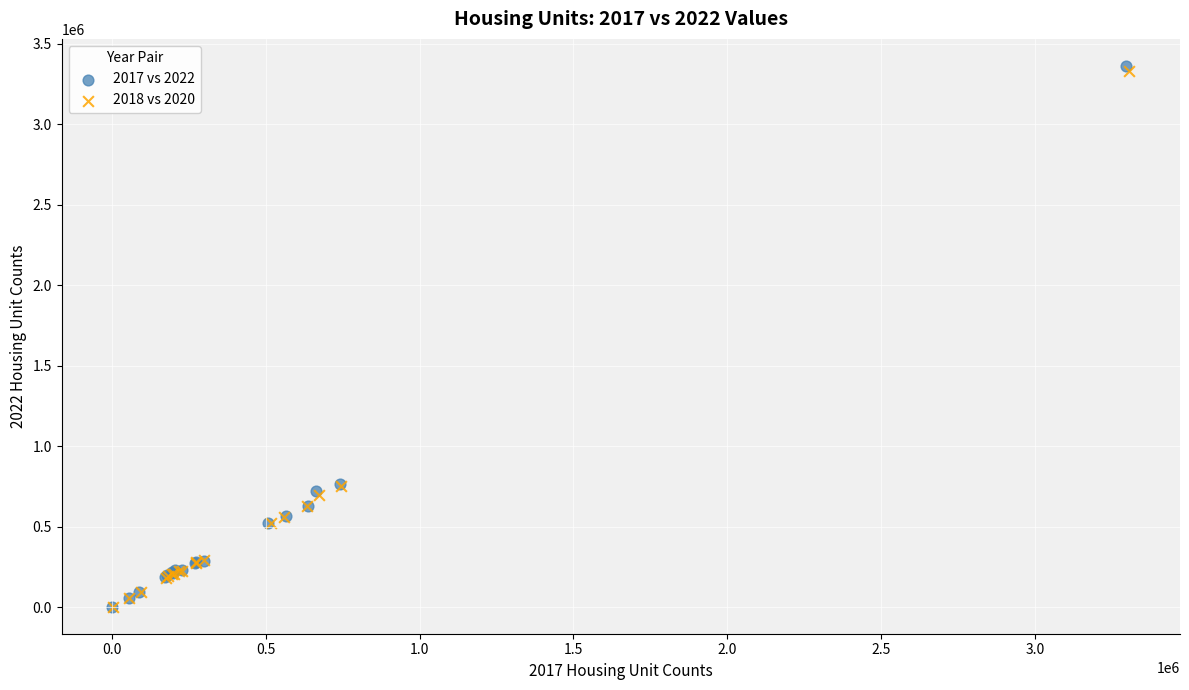

Which series contains the highest Y value?

2017 vs 2022